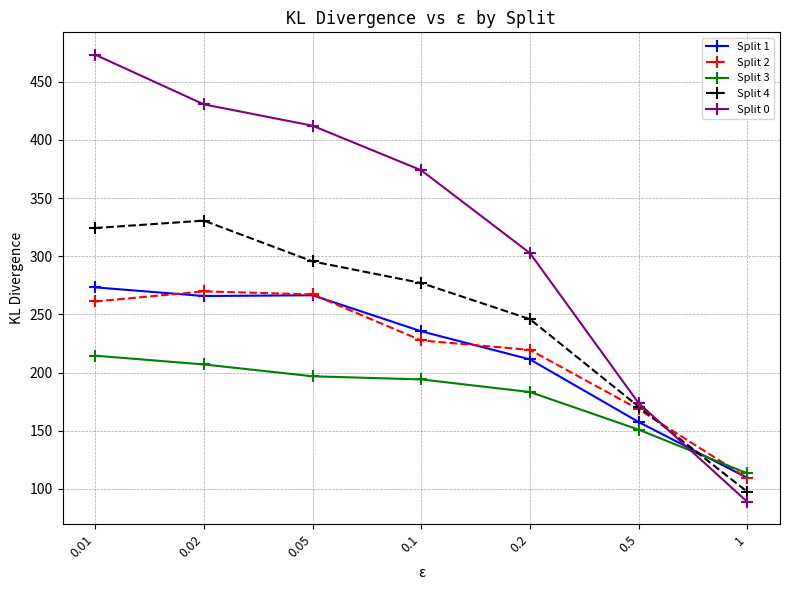

How many values in the Split 3 series exceed 194?

4